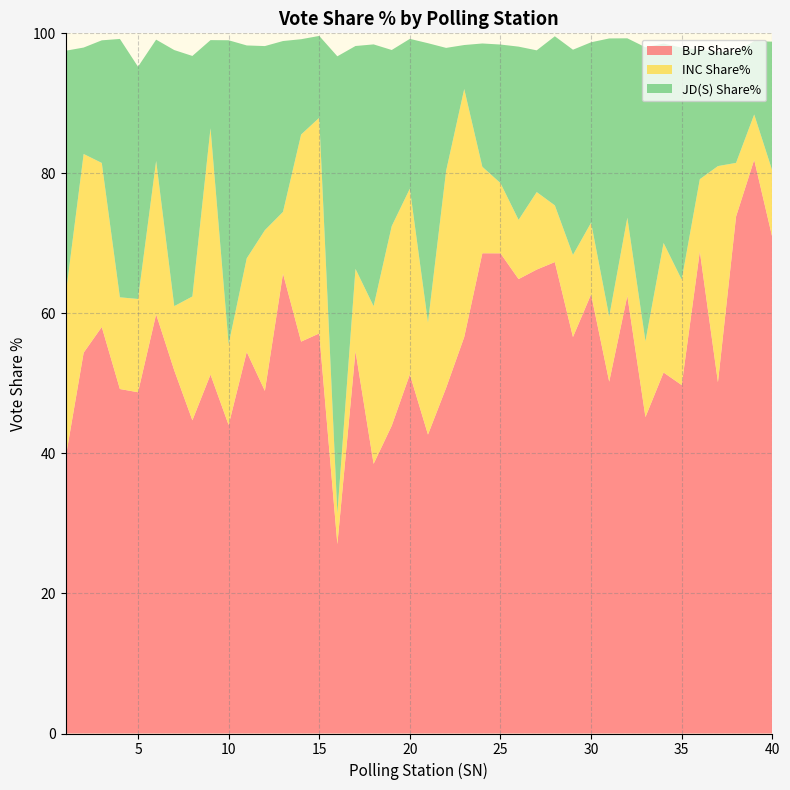

Reading right to left, extract all data points from this chart.

BJP Share%: 70.9	81.9	73.8	50.2	68.8	49.8	51.6	45.2	62.5	50.2	62.7	56.6	67.3	66.3	64.9	68.6	68.6	56.6	49.4	42.7	51.3	44.0	38.5	54.6	27.1	57.1	56.0	65.7	48.9	54.5	44.1	51.3	44.7	51.9	59.9	48.7	49.2	58.1	54.4	39.3
INC Share%: 9.5	6.5	7.7	30.9	10.3	15.1	18.5	10.8	11.2	9.3	10.2	11.7	8.1	11.1	8.5	10.0	12.3	35.4	31.0	16.0	26.5	28.5	22.5	11.8	4.4	30.8	29.6	8.8	22.9	13.4	11.6	35.2	17.7	9.2	21.9	13.3	13.1	23.4	28.4	23.2
JD(S) Share%: 18.4	10.5	15.8	16.3	18.5	33.1	28.5	42.0	25.6	39.7	25.8	29.3	24.1	20.2	24.7	19.8	17.6	6.3	17.6	39.9	21.4	25.1	37.4	31.8	65.3	11.7	13.6	24.4	26.3	30.4	43.4	12.6	34.4	36.6	17.3	33.2	36.9	17.5	15.2	35.0